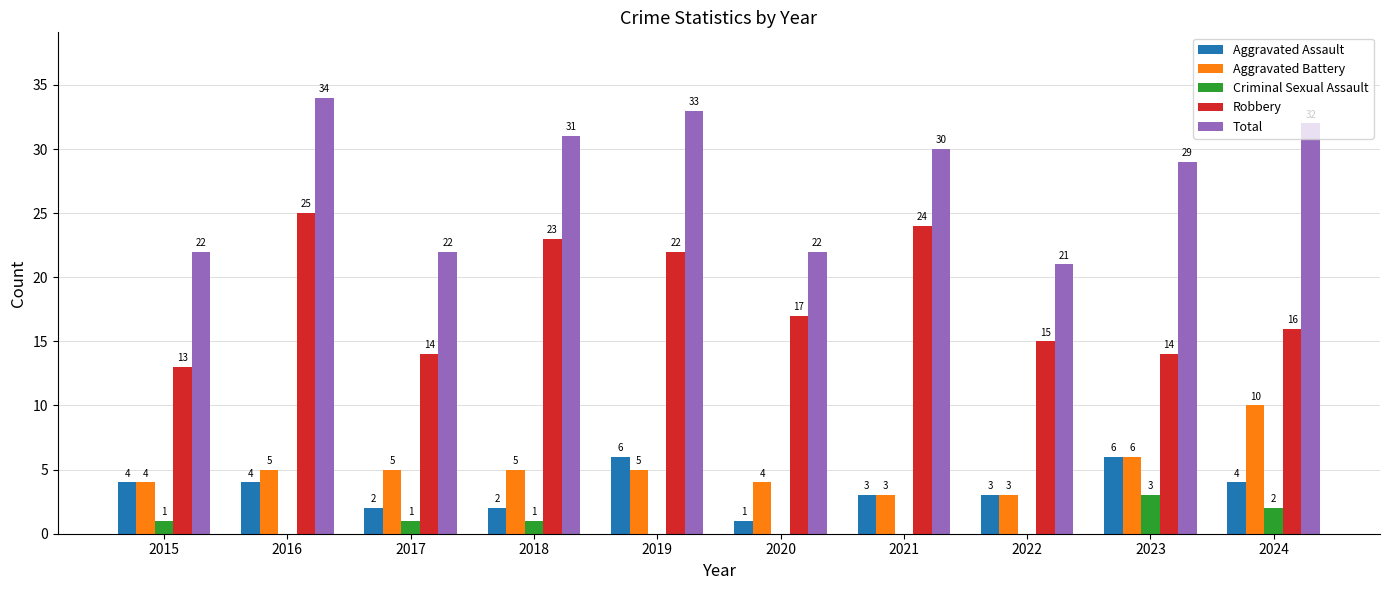

What is the maximum value for Robbery?

25